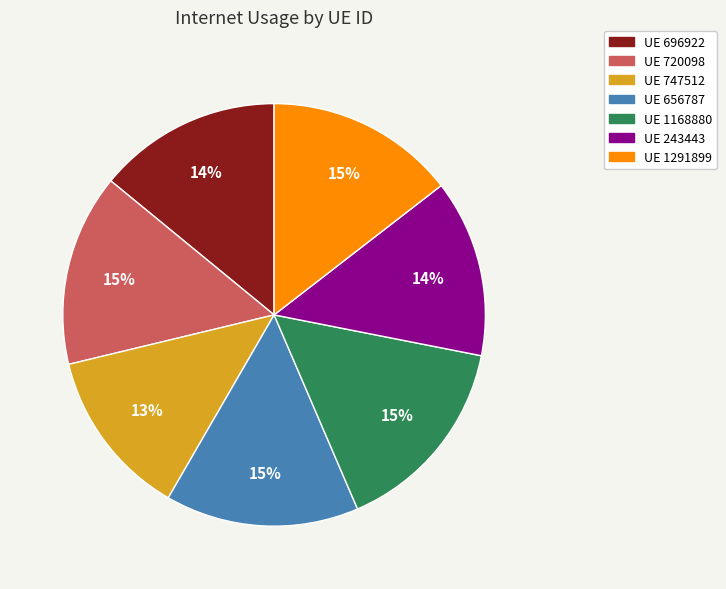

Is it true that UE 1291899 is 15% of the pie?

True